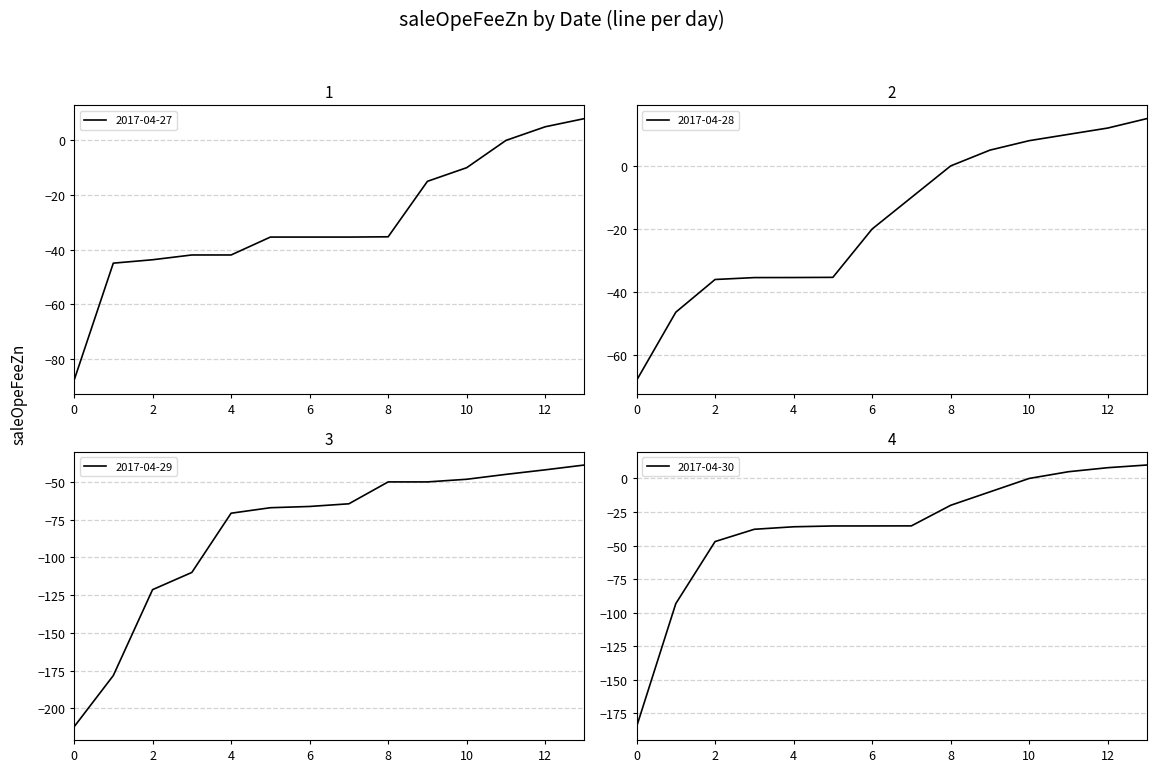

What value does the 2017-04-30 series have at 8?

-20.0